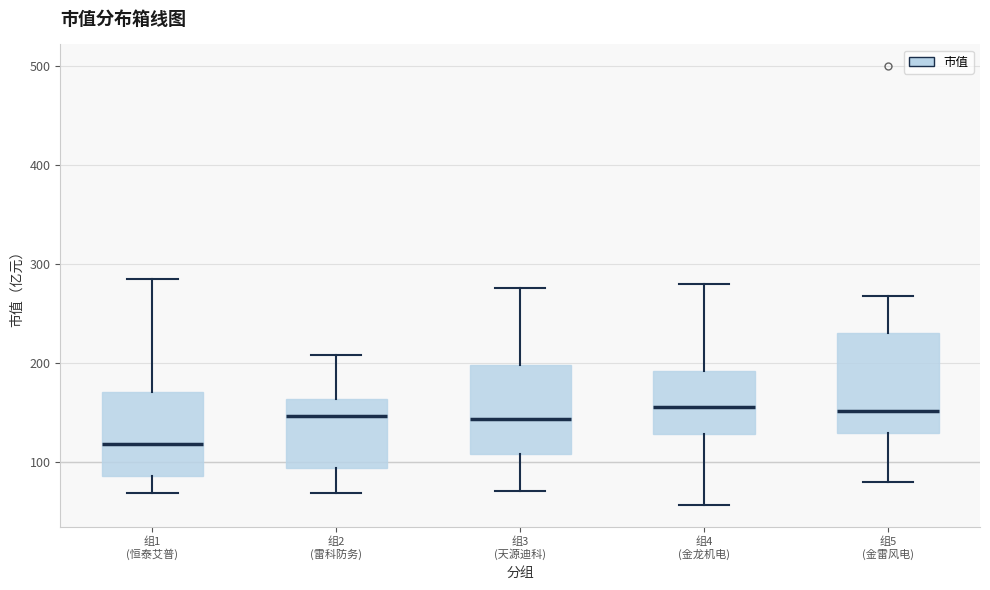

Which box is the tallest, from its lower edge to its upper edge?

组5 (金雷风电)